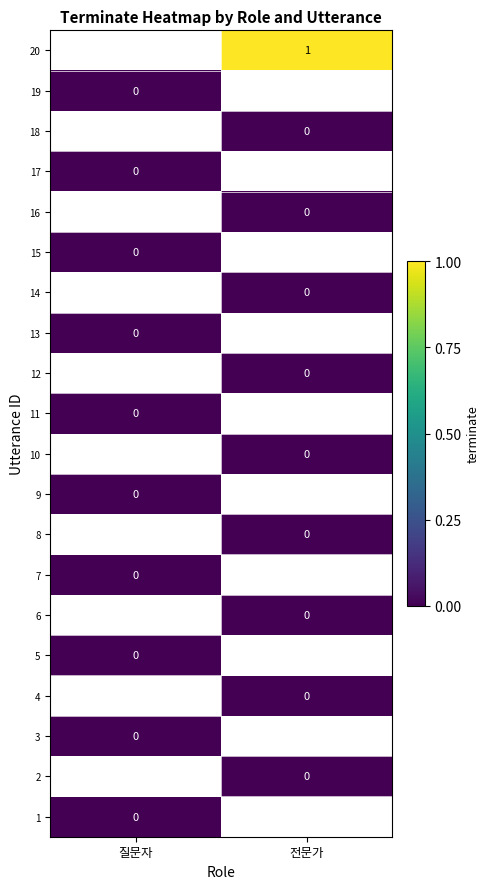

How many data points does each series have?

2